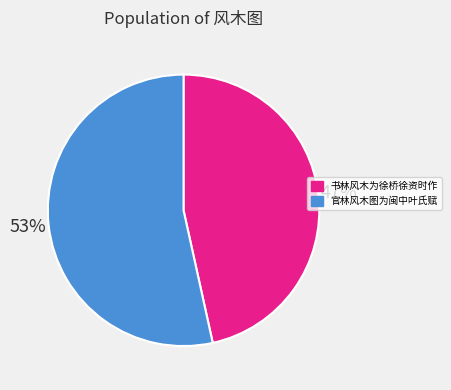

True or false: 书林风木为徐桥徐资时作 accounts for 61% of the total.

False